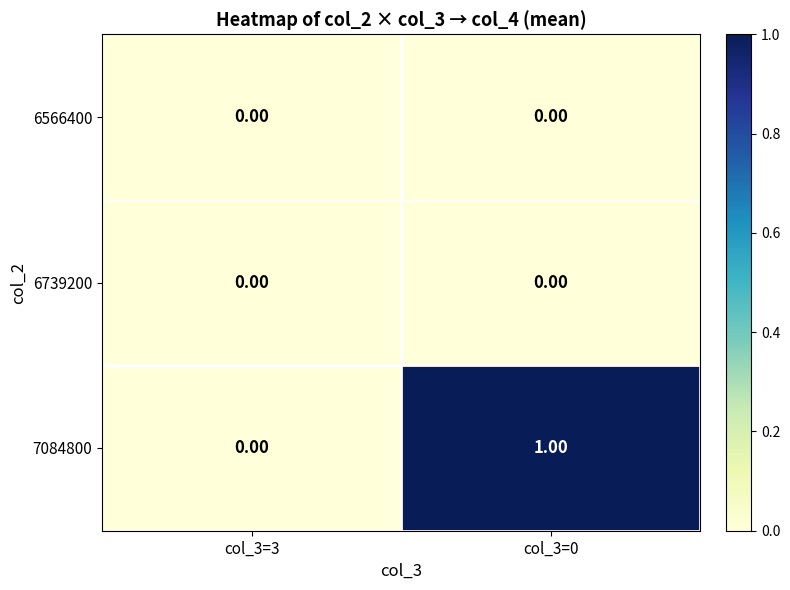

What is the total value across all series at col_3=0?

1